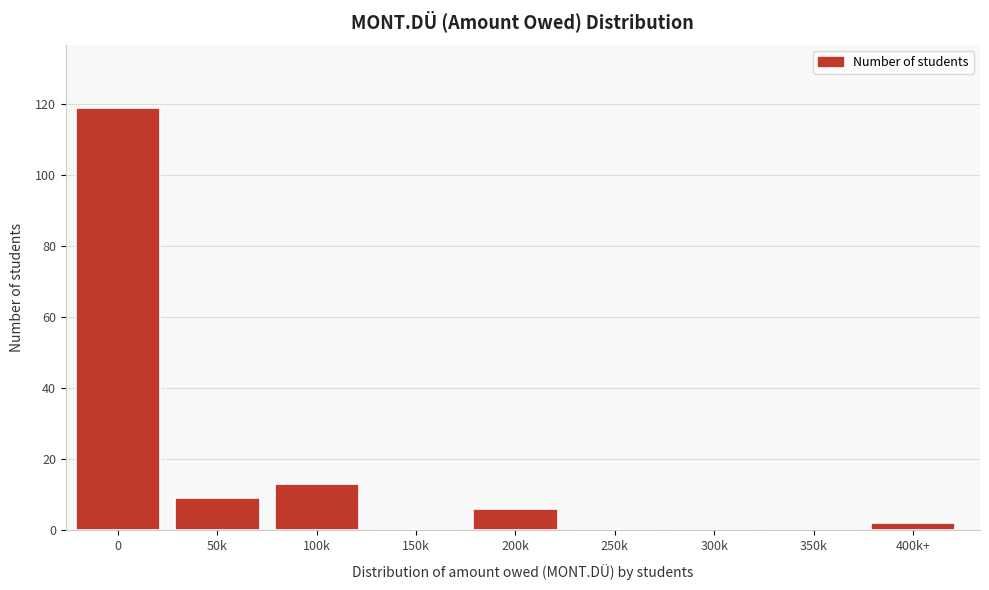

Reading left to right, list all the values displayed in this chart.

0=119	50k=9	100k=13	150k=0	200k=6	250k=0	300k=0	350k=0	400k+=2